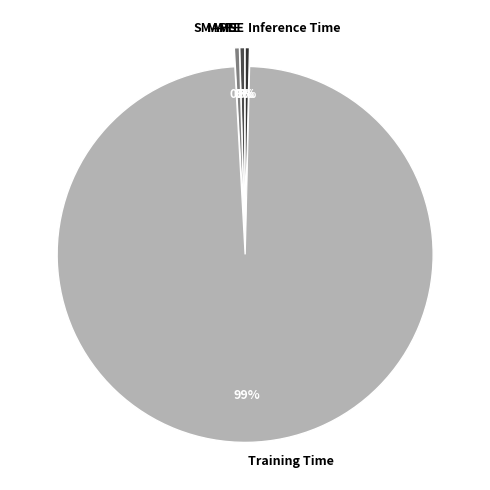

Is it true that Inference Time is 13% of the pie?

False